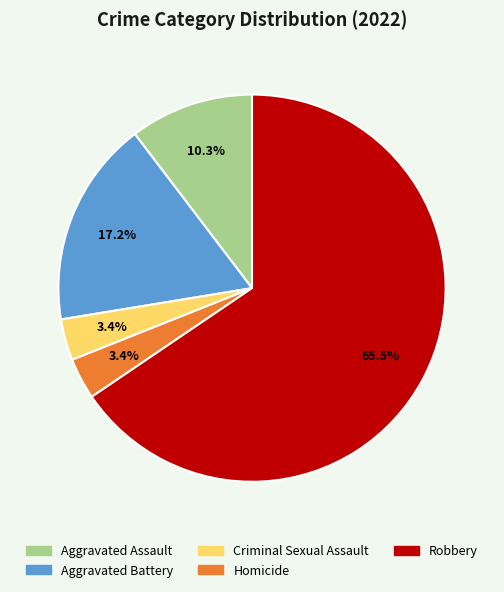

The Robbery slice represents 55% of the pie. True or false?

False